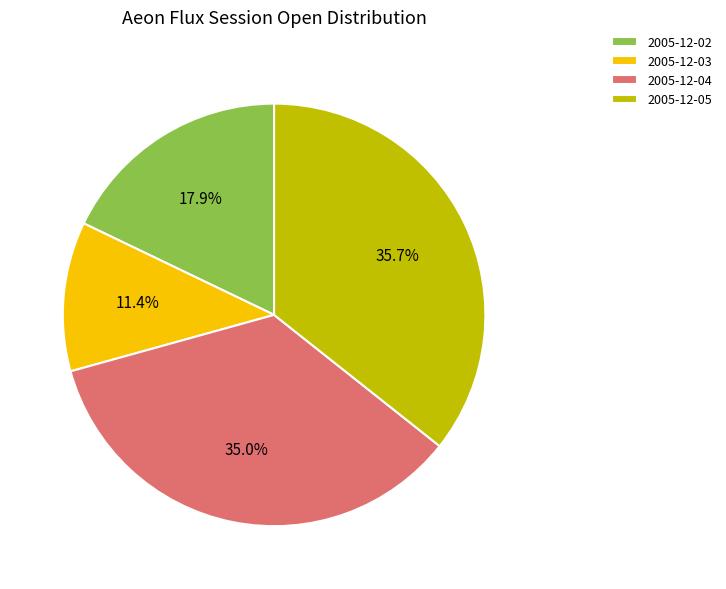

How much of the chart is everything except 2005-12-03?

88.6%